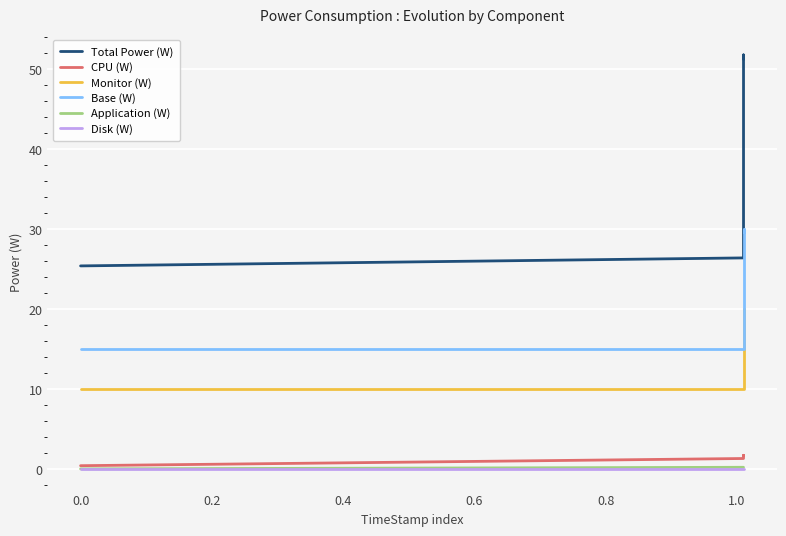

True or false: Application (W) and Disk (W) intersect in this chart.

False